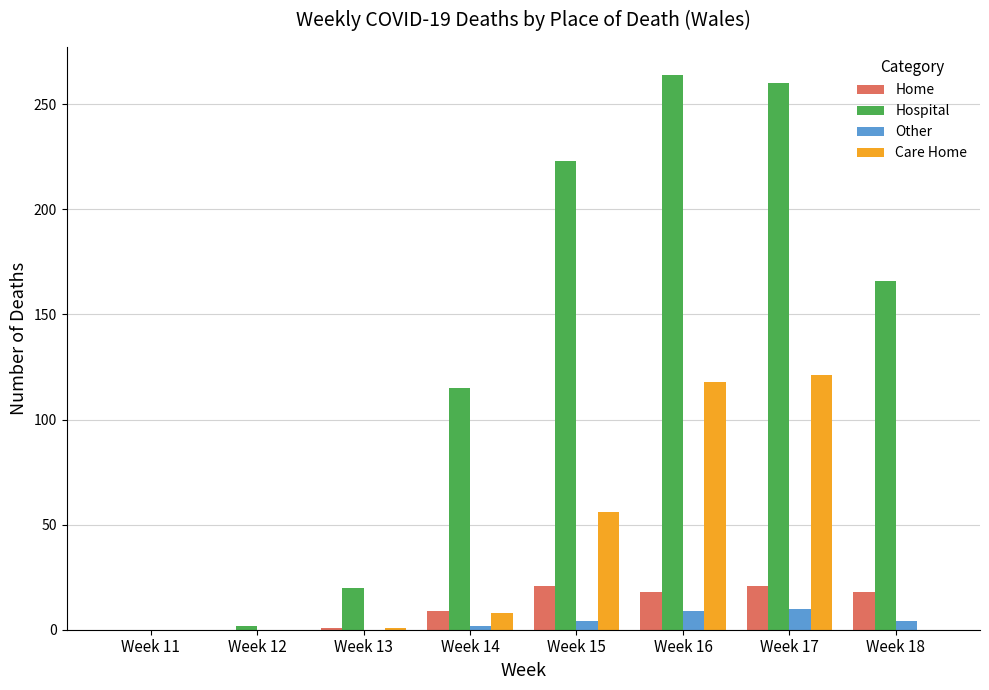

Which series has the largest range (max minus min)?

Hospital